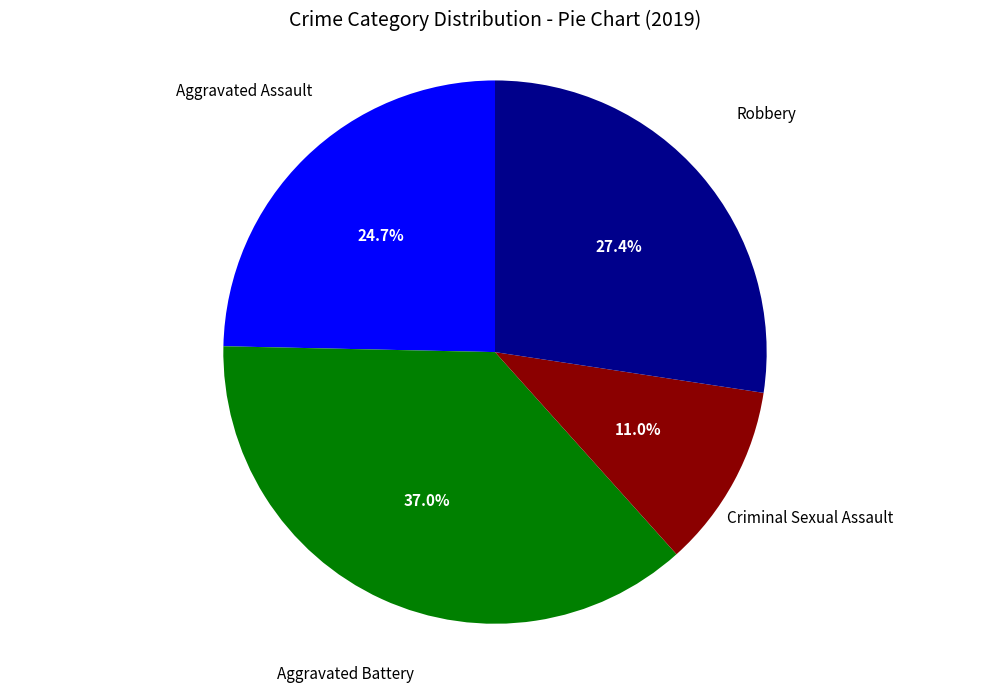

Is there any slice that represents more than half of the pie?

No